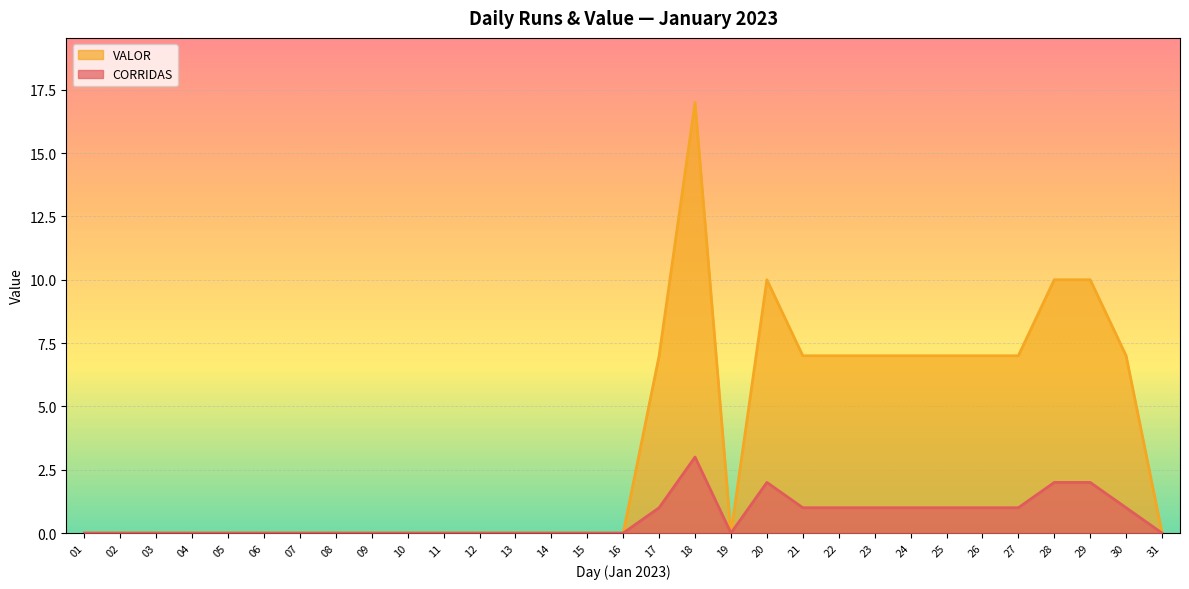

Which series changed the most between 14 and 30?

VALOR